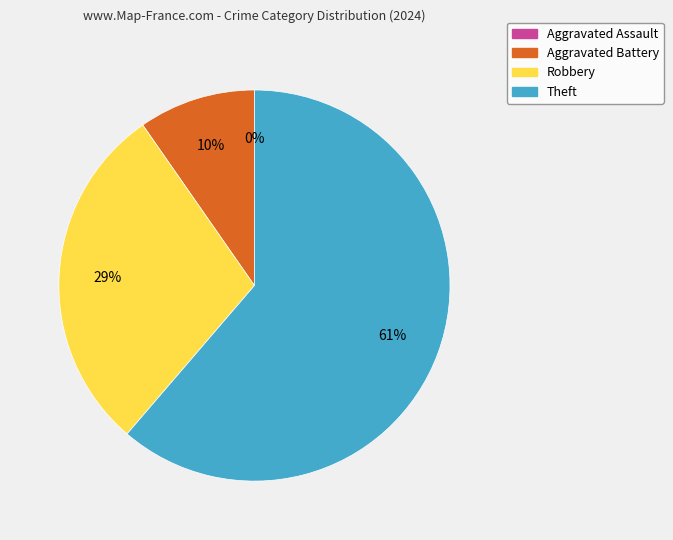

To the nearest percent, what is the average slice percentage?

25%